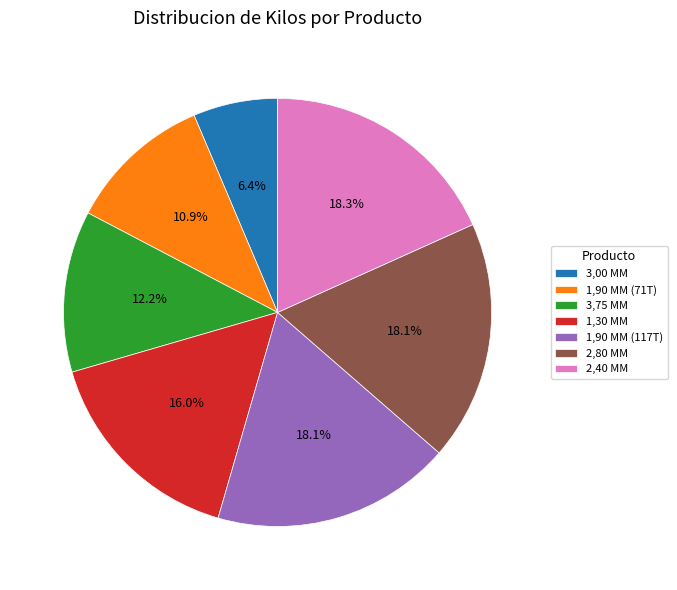

How many slices are in this pie chart?

7